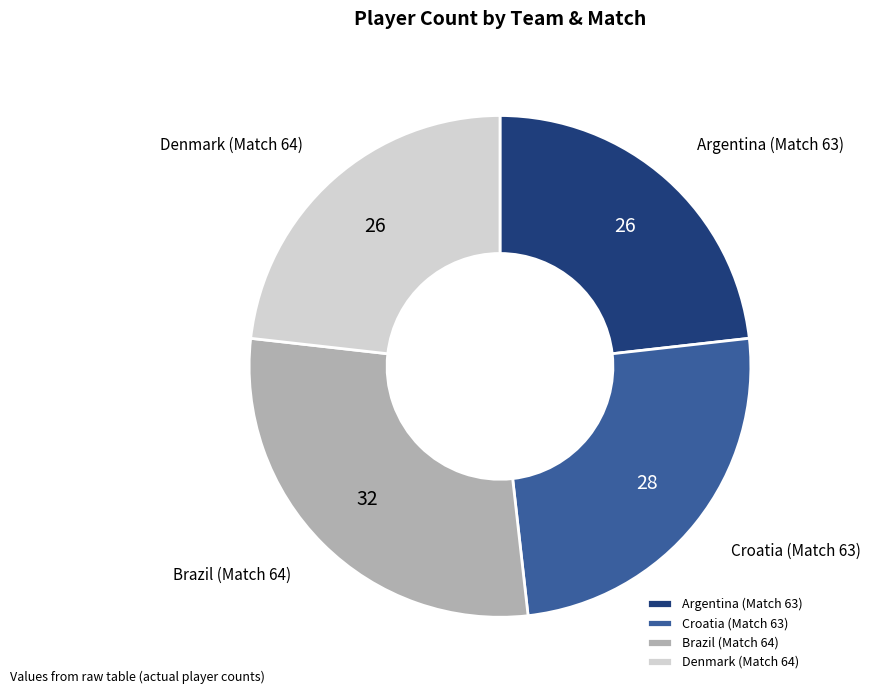

What is the ratio of the value at Argentina (Match 63) to the value at Croatia (Match 63)?

0.9